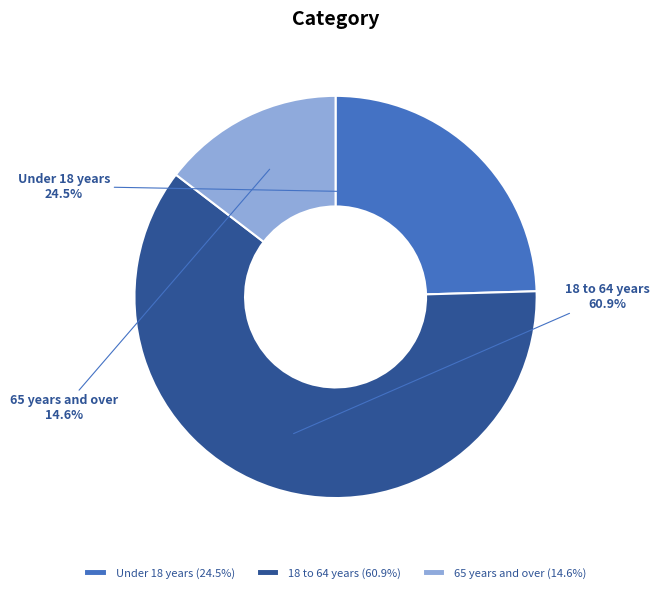

Count the number of slices in the pie.

3